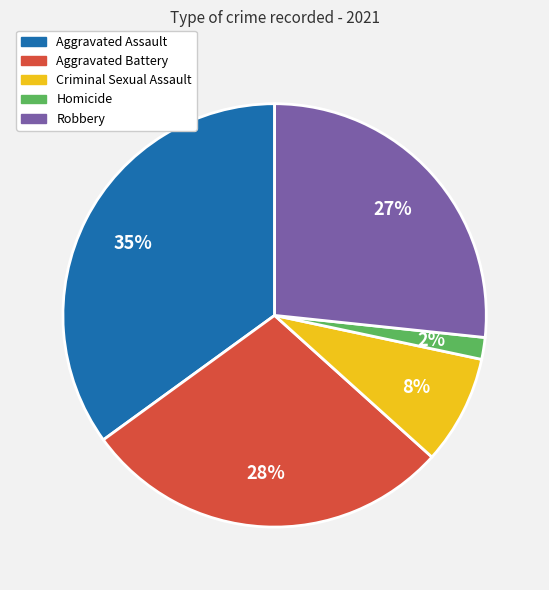

To the nearest percent, what is the combined percentage of Robbery and Aggravated Assault?

62%